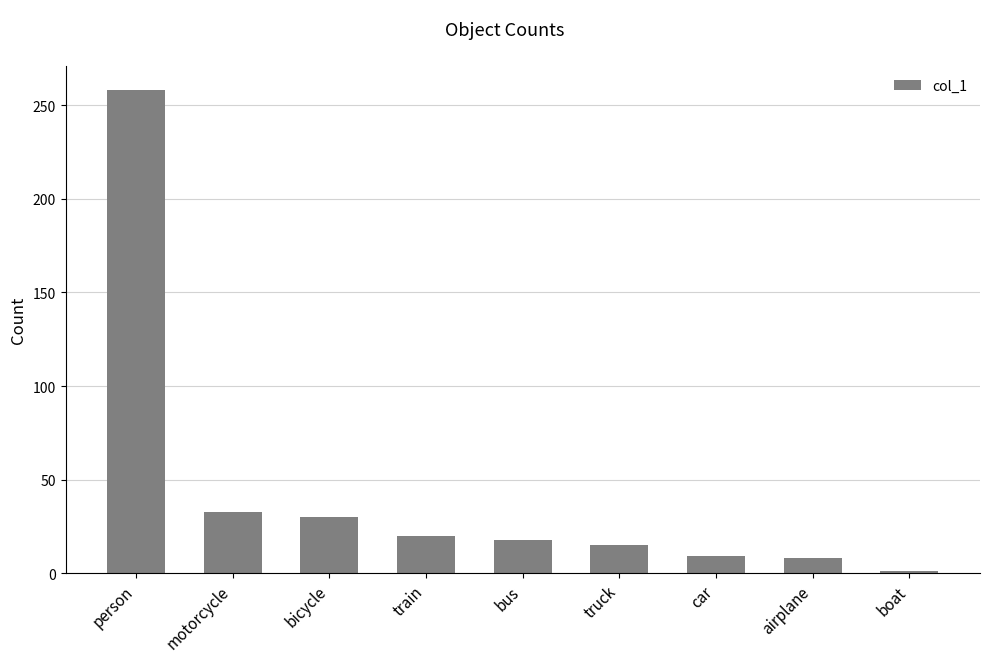

What position from the right is person?

9